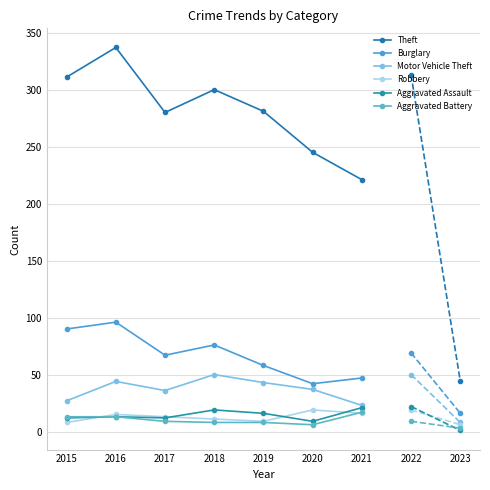

How many data points in Aggravated Battery are less than 9?

3